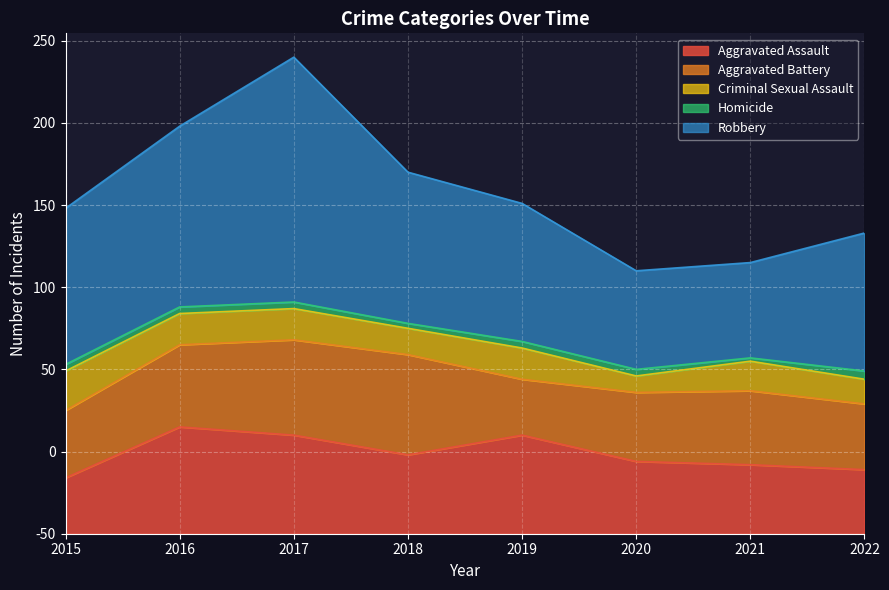

Between 2021 and 2022, which is larger?

2021